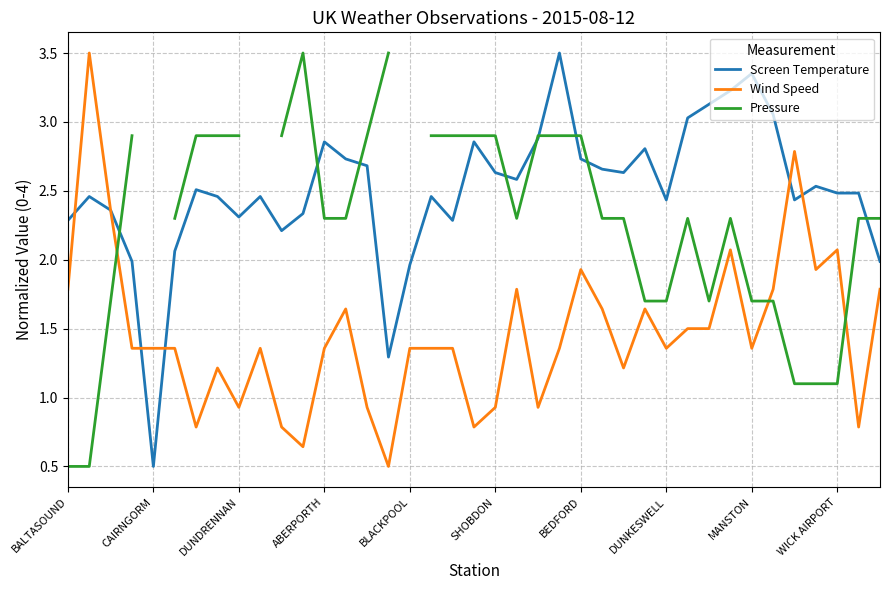

What is the highest value of the Screen Temperature series?

3.5